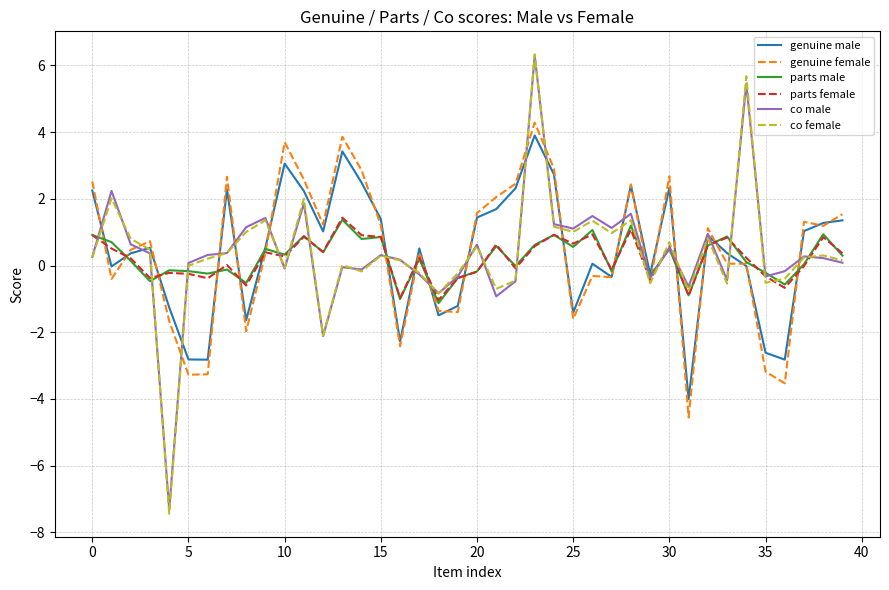

What is the maximum value shown in the chart?

6.3